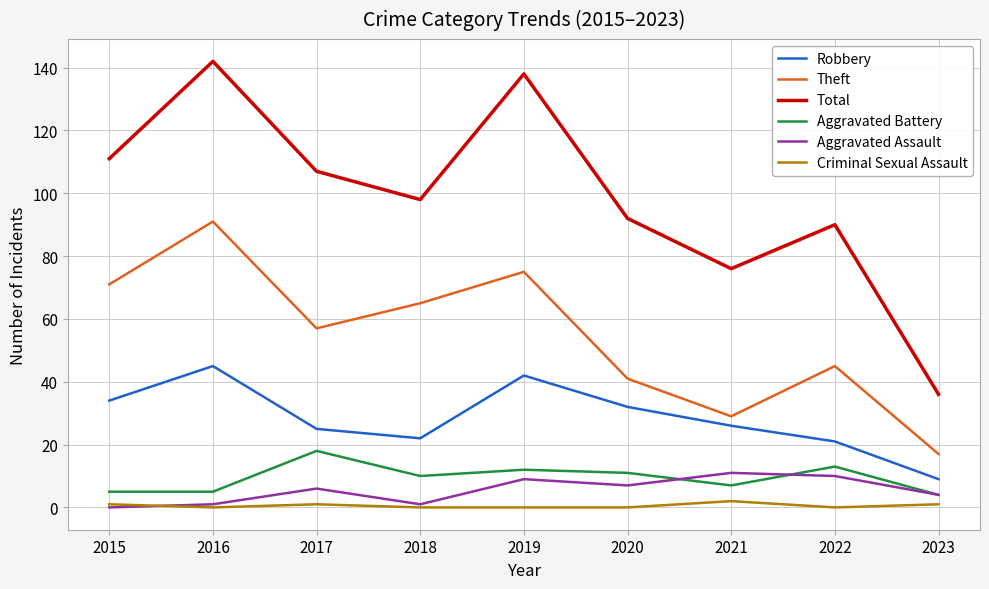

True or false: Robbery and Aggravated Battery cross at least once.

False